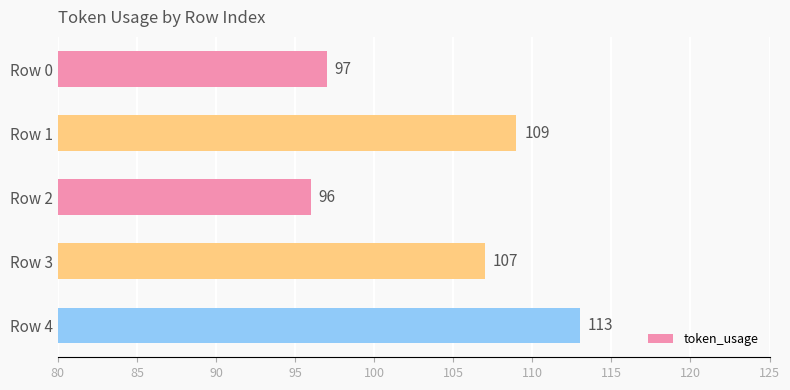

What is the greatest value displayed?

113